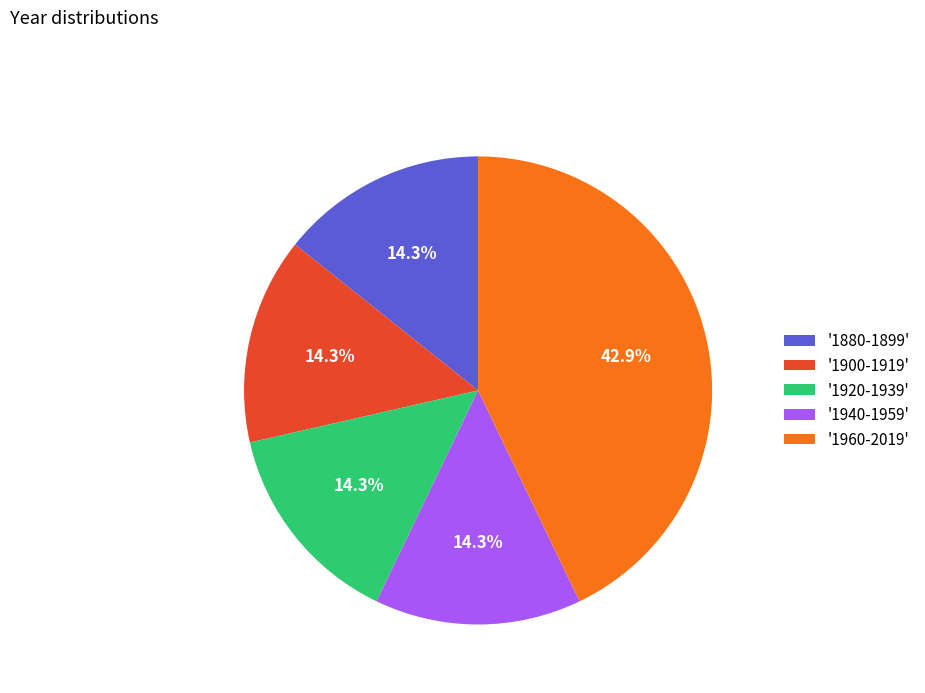

What is the ratio of the value at '1900-1919' to the value at '1920-1939'?

1.0